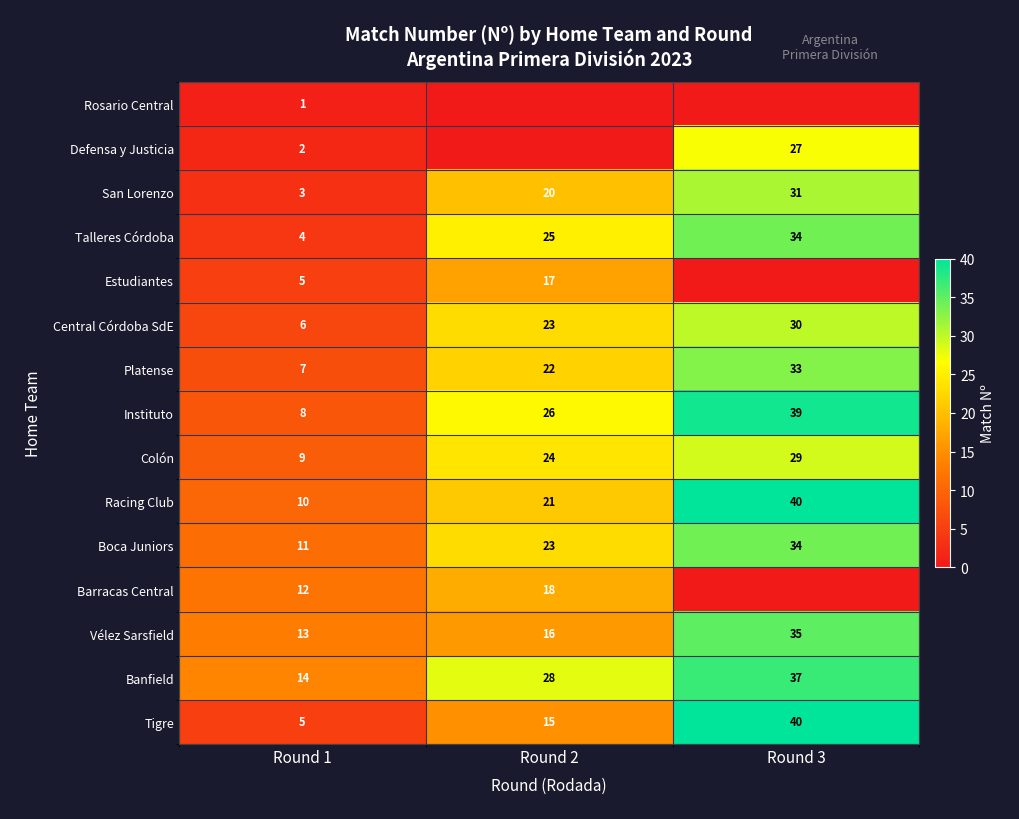

True or false: Barracas Central has a value of 0 at Round 3.

True